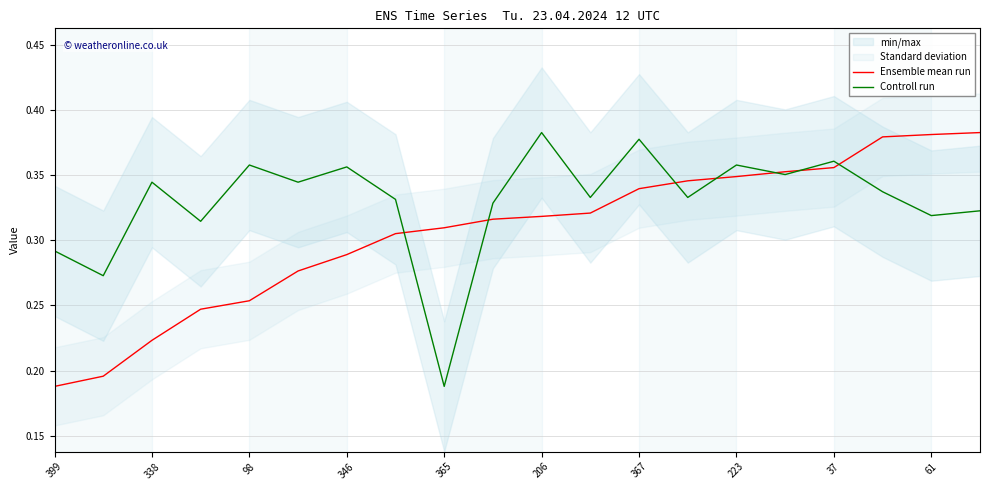

Rank the series by their average value, from lowest to highest.

Ensemble mean run, Controll run